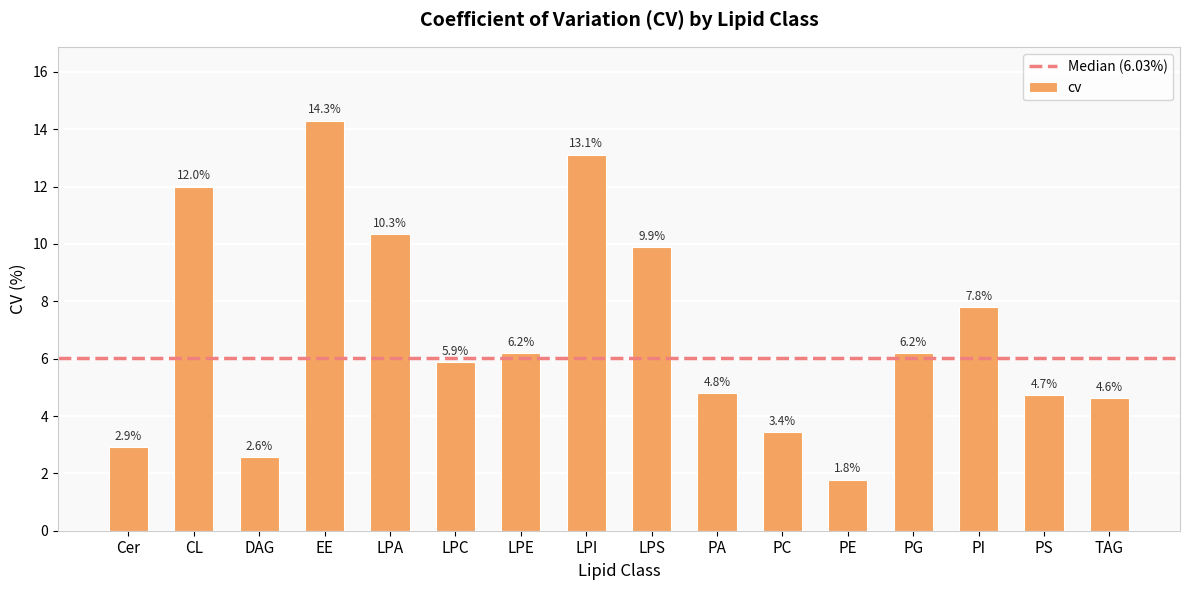

Reading left to right, extract all data points from this chart.

Cer=2.9	CL=12.0	DAG=2.6	EE=14.3	LPA=10.3	LPC=5.9	LPE=6.2	LPI=13.1	LPS=9.9	PA=4.8	PC=3.4	PE=1.8	PG=6.2	PI=7.8	PS=4.7	TAG=4.6